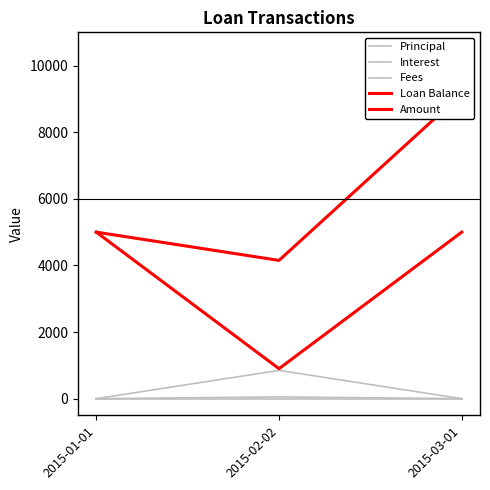

Count the Amount values in the range 900 to 5000.

3